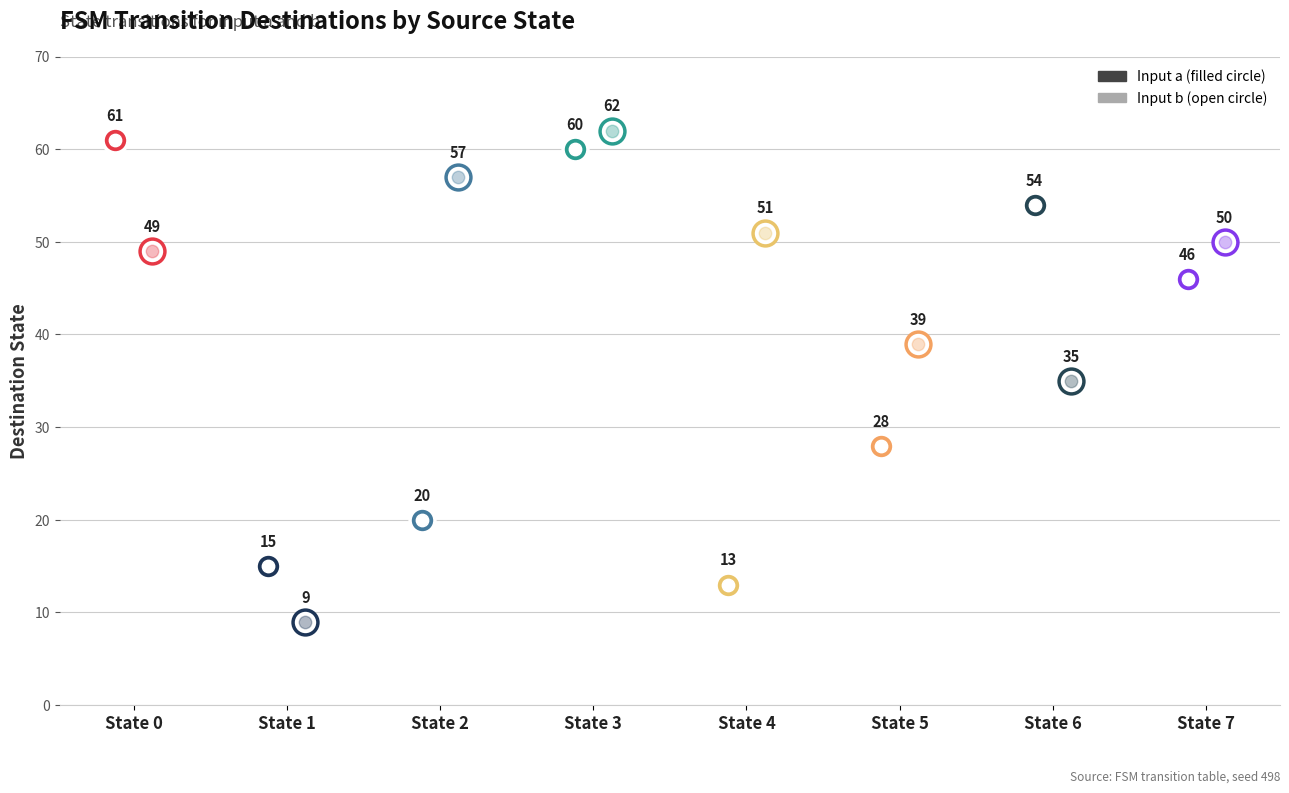

Is the value of destination_a at State 5 greater than the value of source_state at State 2?

Yes